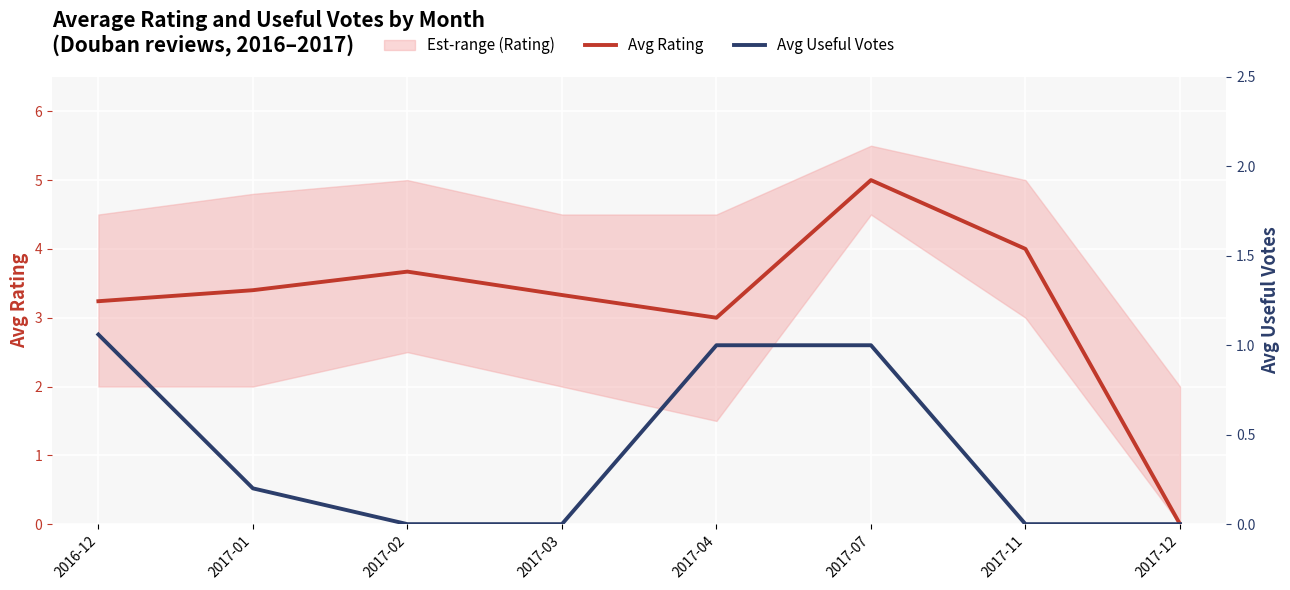

True or false: Avg Useful Votes and Avg Rating cross at least once.

False